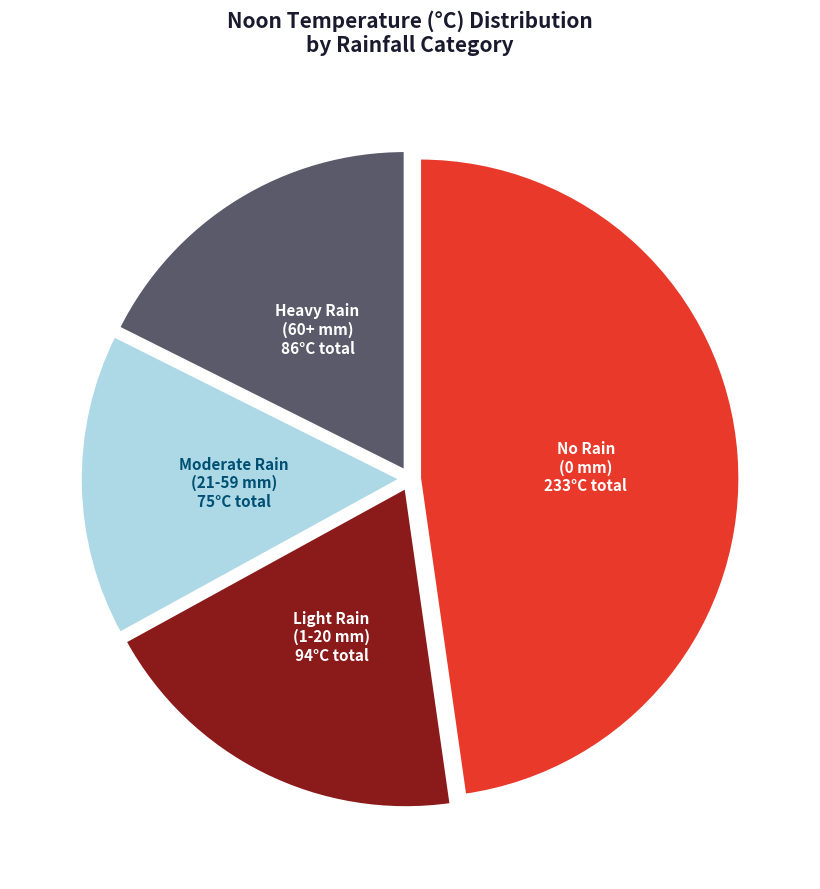

Which category has the smallest portion of the pie?

Moderate Rain (21-59 mm)